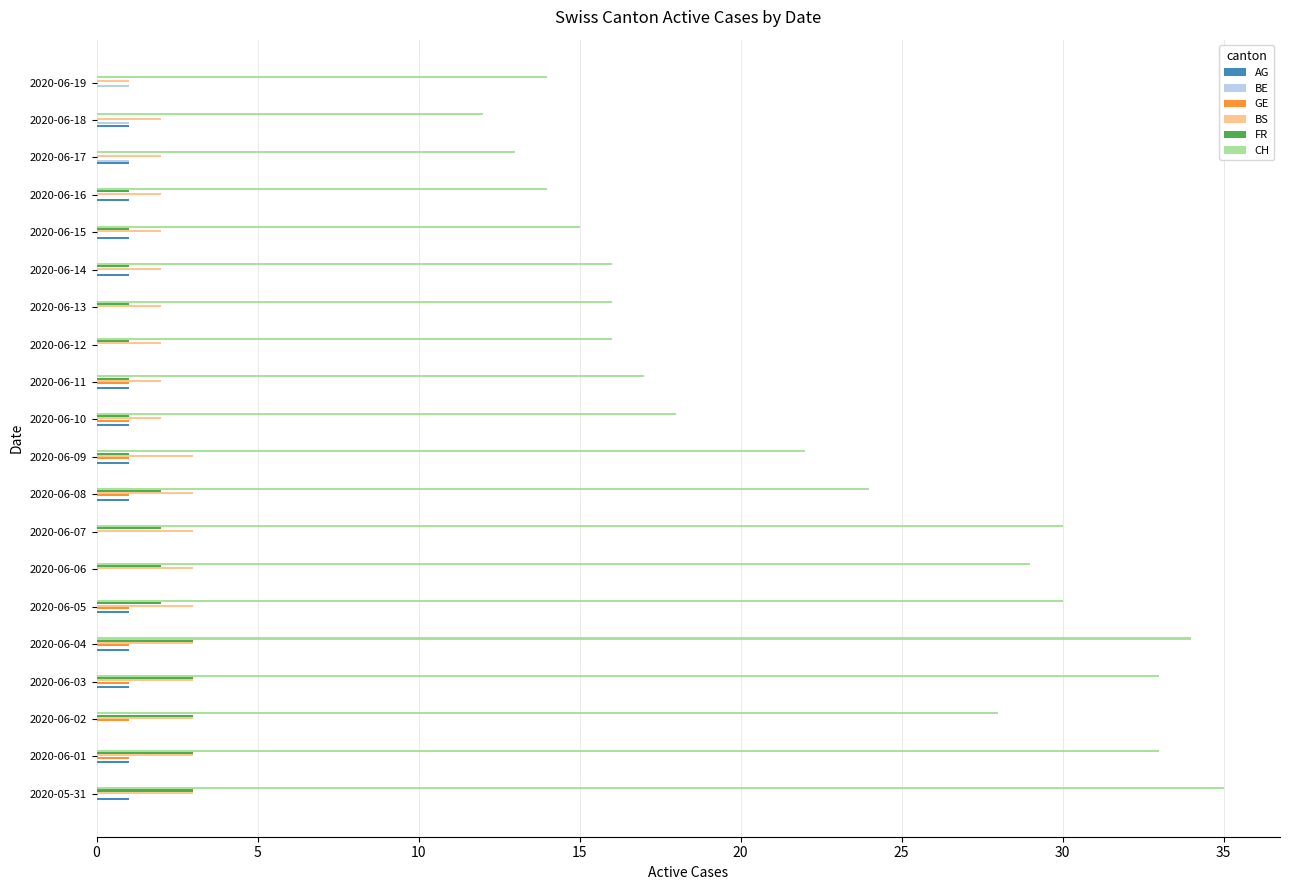

The CH series shows 30 at 2020-06-07. True or false?

True